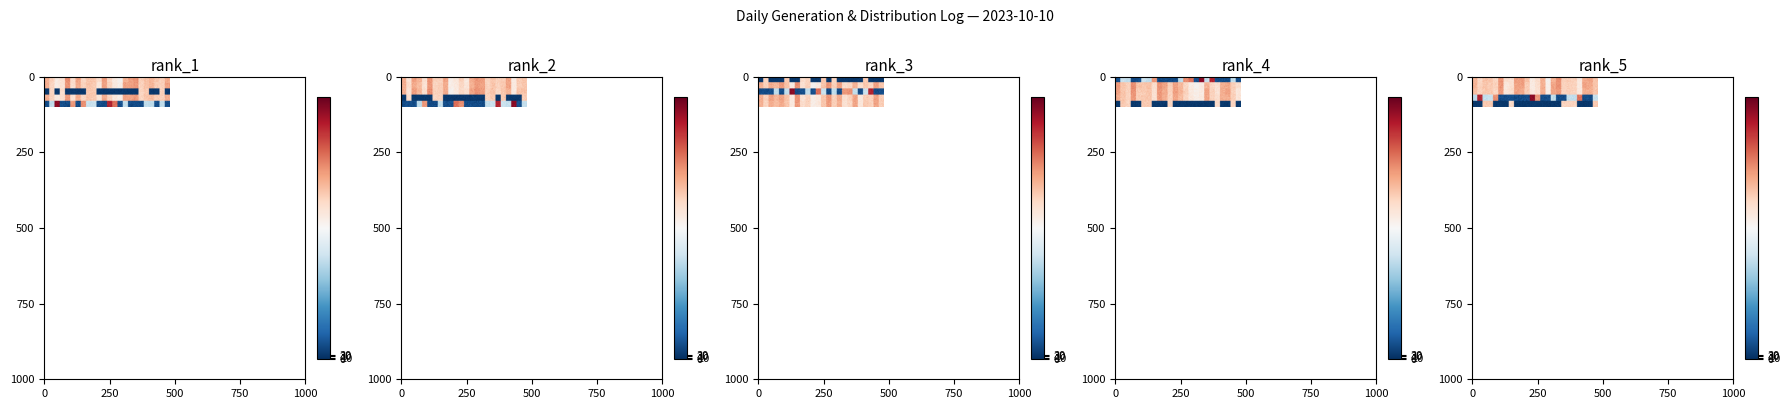

What is the sum of the DG # 7 (KW) values at 23:00 and 21:00?

2101